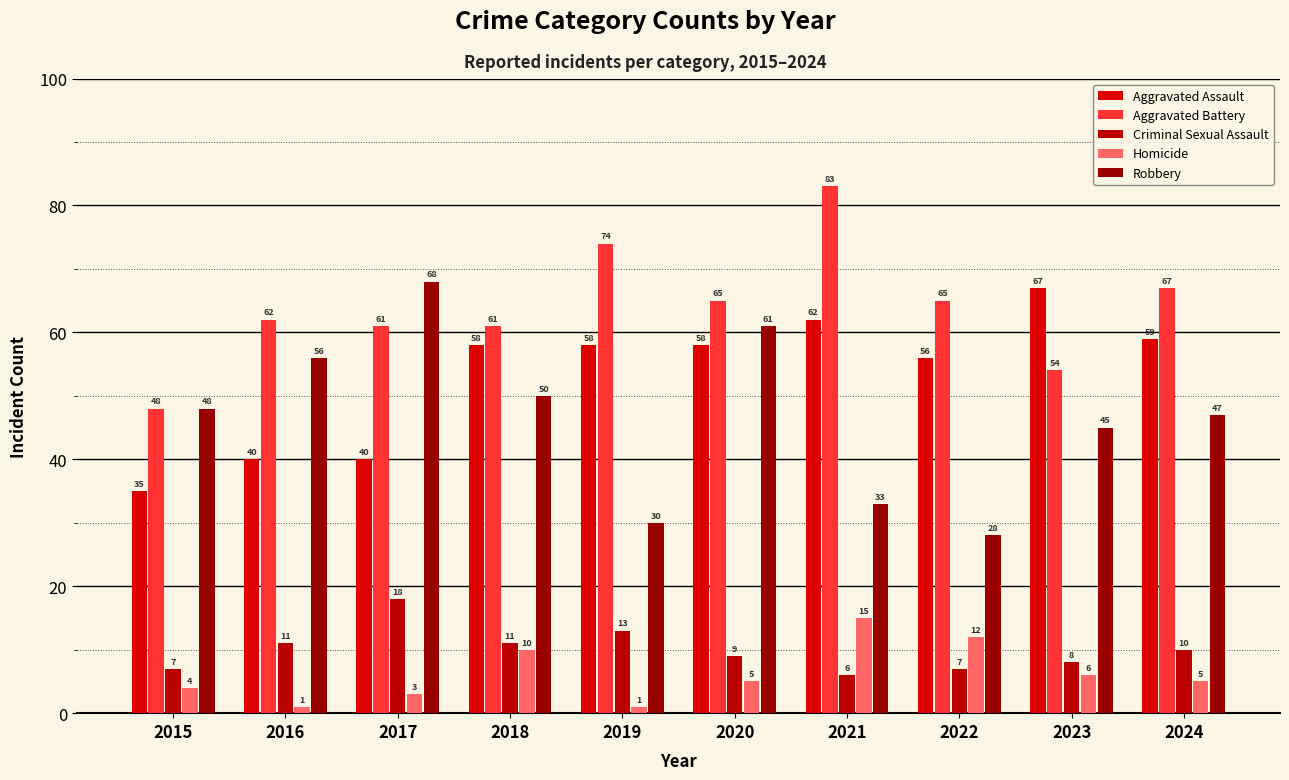

What is the difference between the maximum and minimum values in the Aggravated Assault series?

32